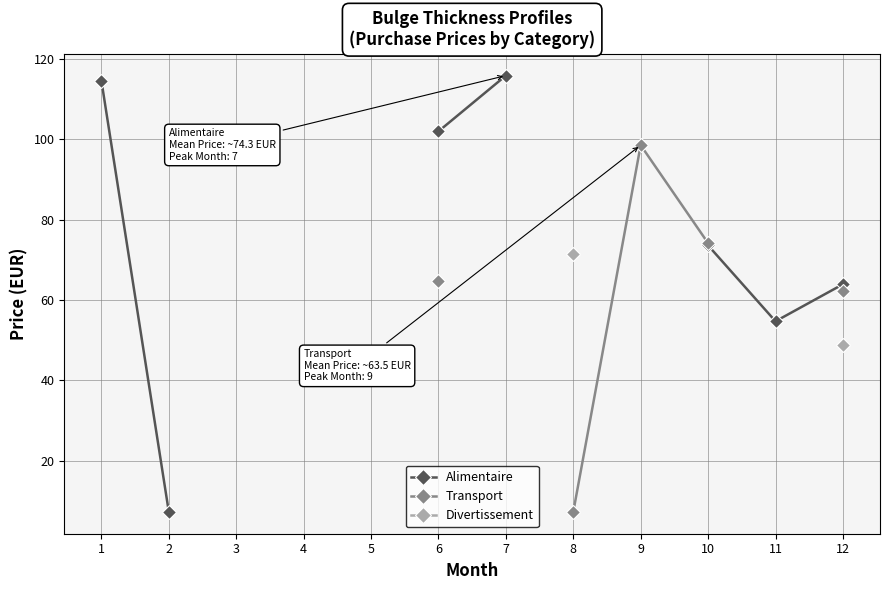

True or false: Divertissement and Alimentaire intersect in this chart.

False